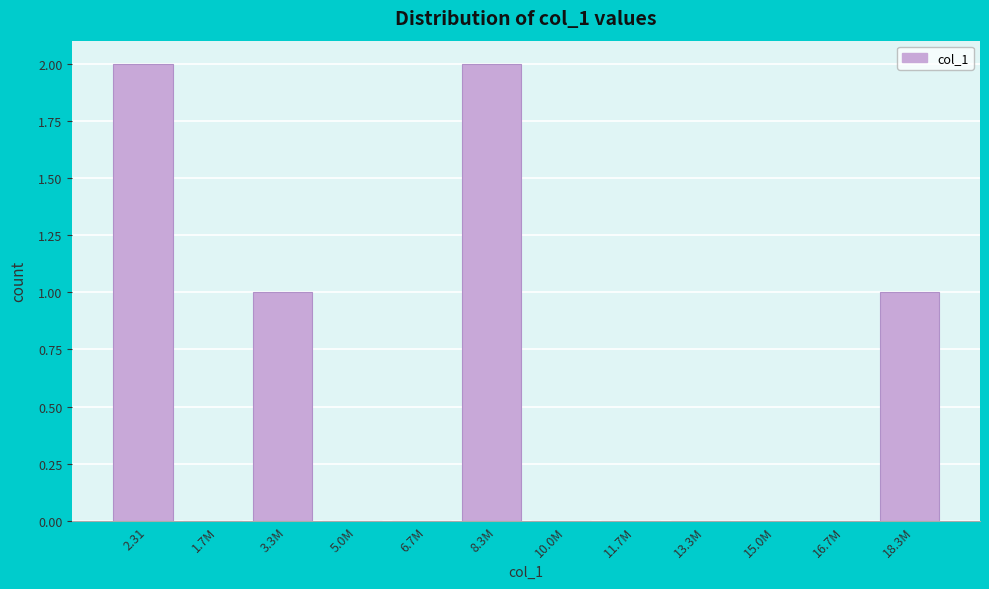

Reading left to right, transcribe all the data shown in this chart.

2.31=2	1.7M=0	3.3M=1	5.0M=0	6.7M=0	8.3M=2	10.0M=0	11.7M=0	13.3M=0	15.0M=0	16.7M=0	18.3M=1